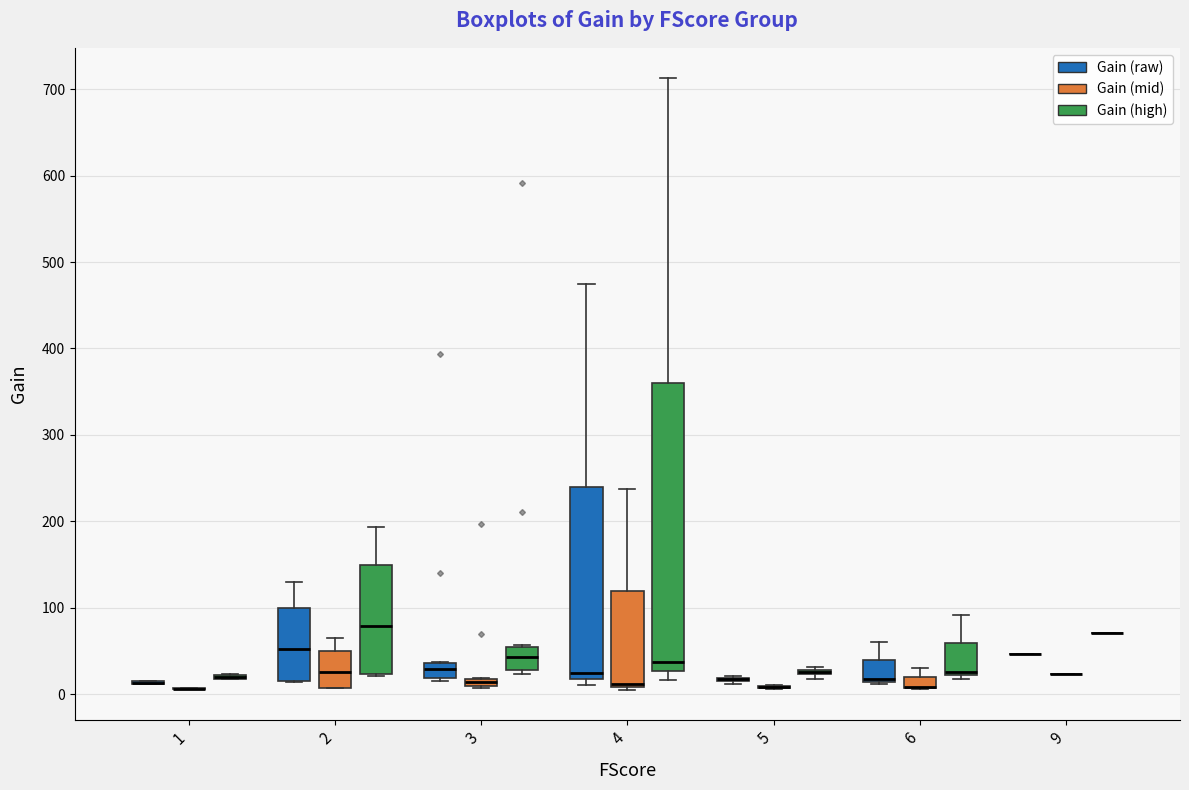

Which box is the tallest, from its lower edge to its upper edge?

4 (Gain (high))